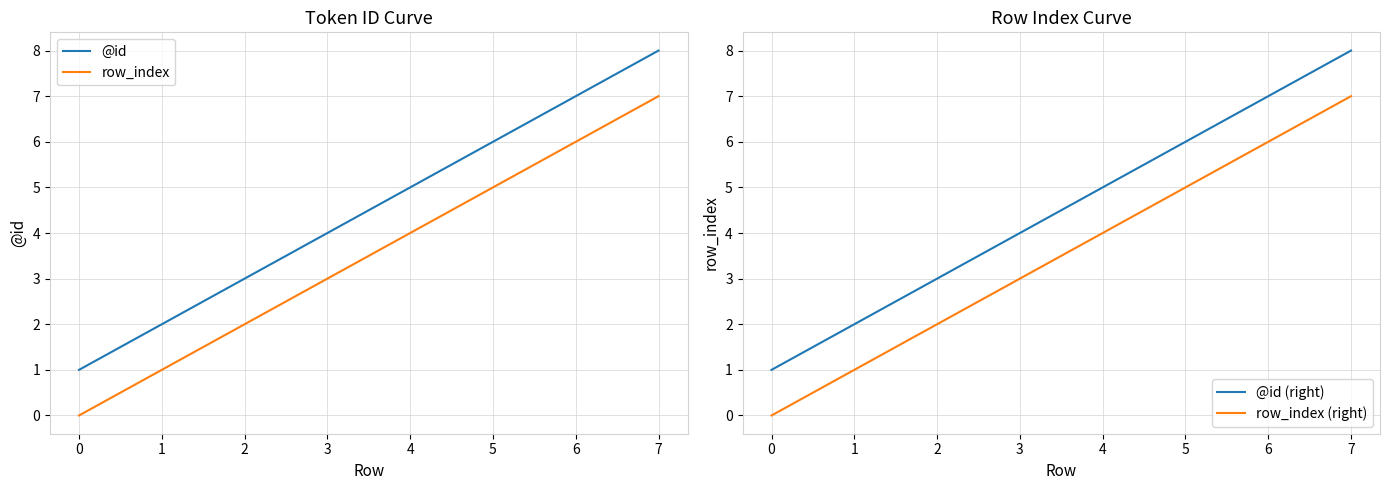

Which category has the highest value in the @id series?

7